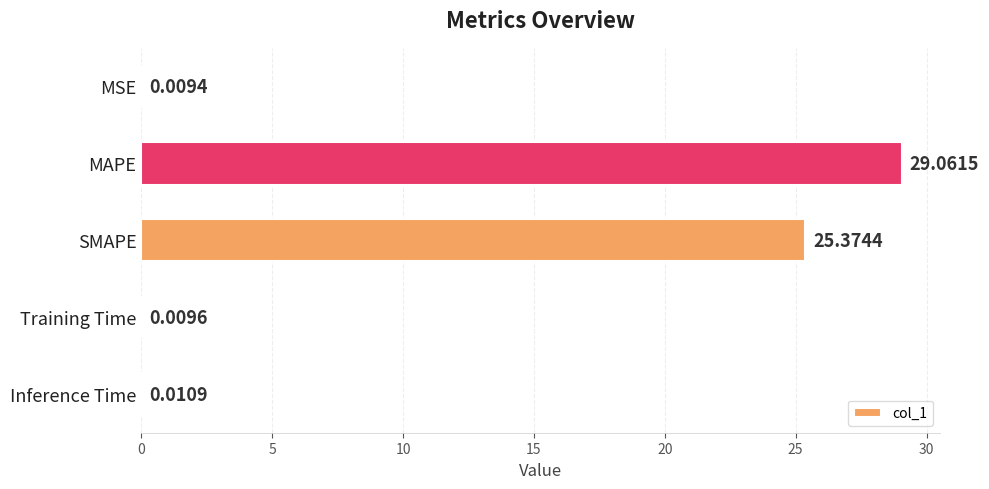

What is the sum of all values?

54.5